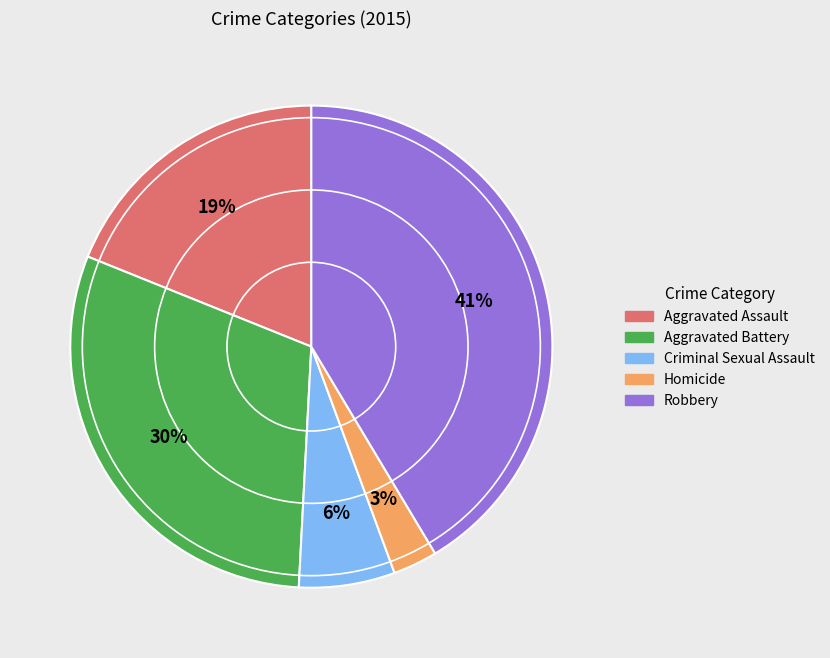

To the nearest percent, what percentage of the pie is Robbery?

41%